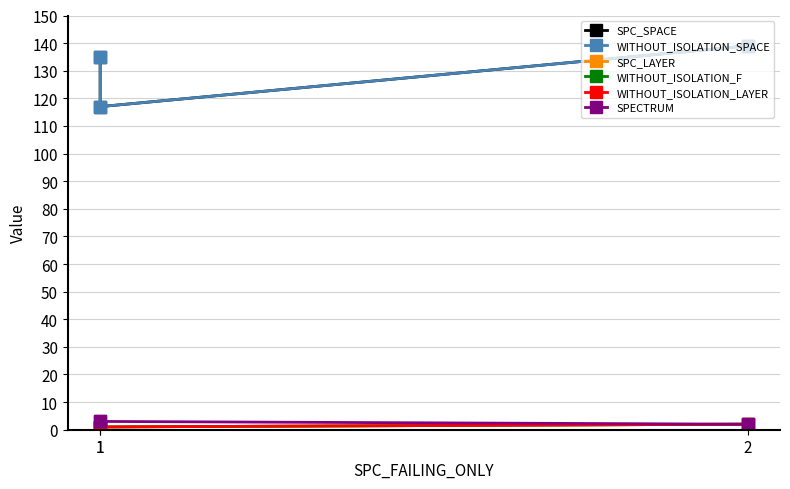

Which label corresponds to the largest value in the chart?

2